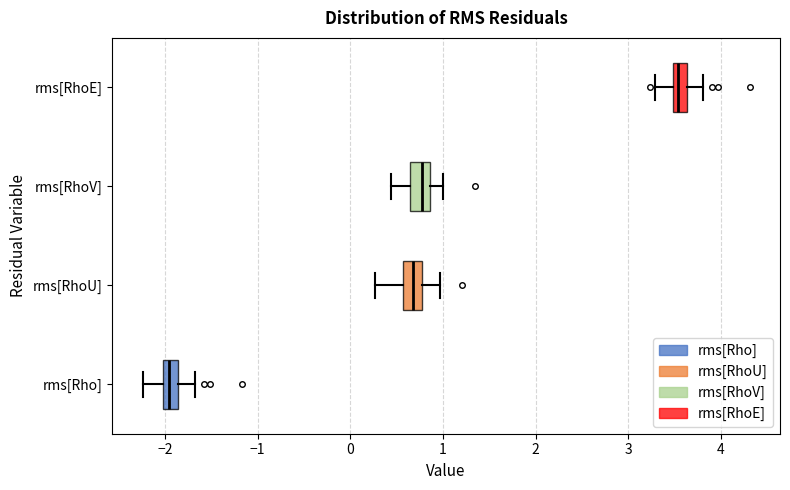

Reading bottom to top, read every box against the x-axis: the position of its median line, the range the box covers, and the ends of its whiskers. The values are not printed on the chart, so give them approximately, as read against the axis.

rms[Rho]: median -2.0 (inside the box), box -2.0 to -1.9, whiskers -2.2 to -1.7
rms[RhoU]: median 0.7, box 0.6 to 0.8, whiskers 0.3 to 1.0
rms[RhoV]: median 0.8, box 0.6 to 0.9, whiskers 0.4 to 1.0
rms[RhoE]: median 3.5 (inside the box), box 3.5 to 3.6, whiskers 3.3 to 3.8